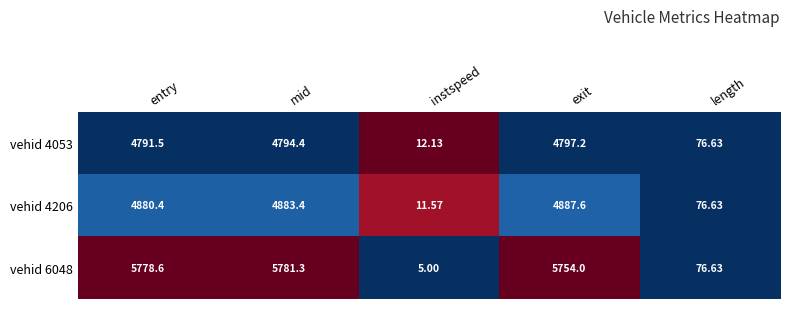

Which series has the largest total across all categories?

vehid 6048